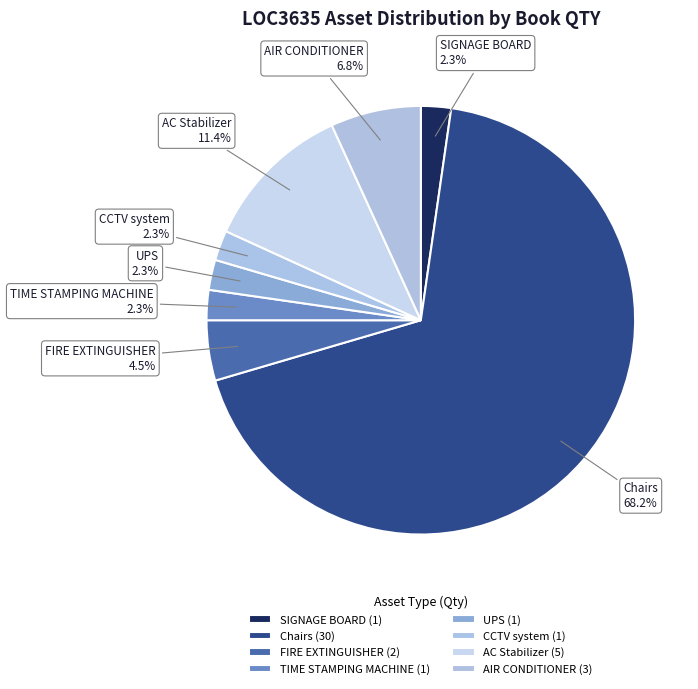

What percentage is the Chairs slice, to the nearest percent?

68%